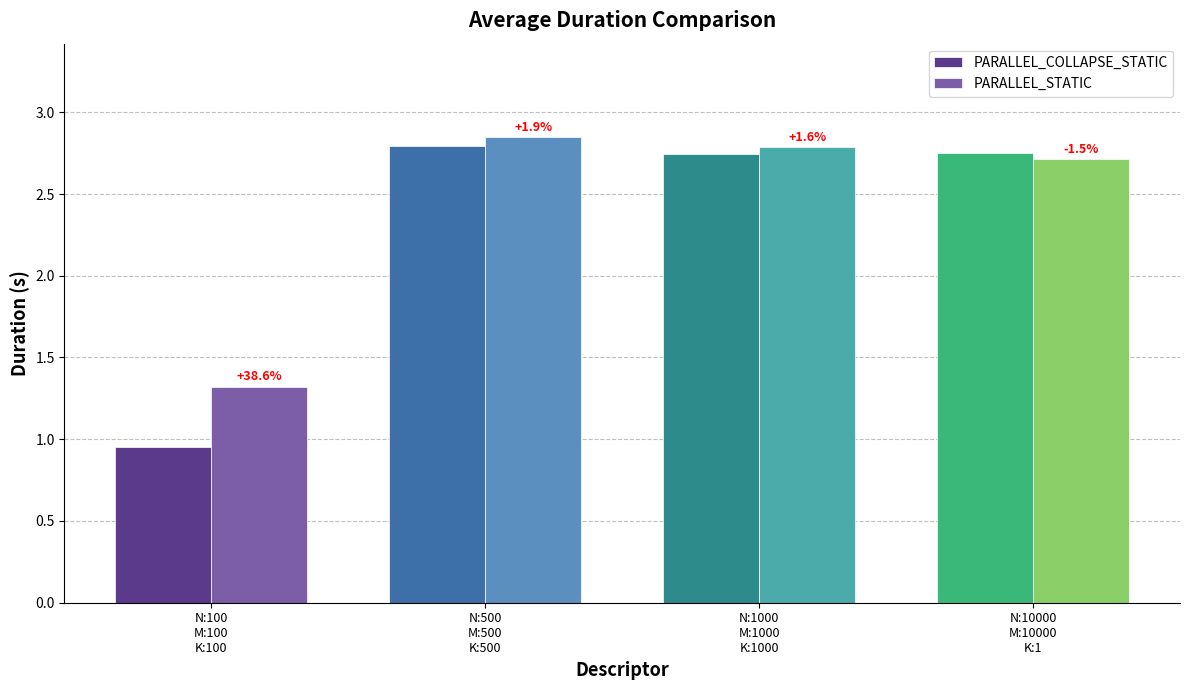

What is the value of the PARALLEL_COLLAPSE_STATIC bar at the 3rd from the left?

2.7